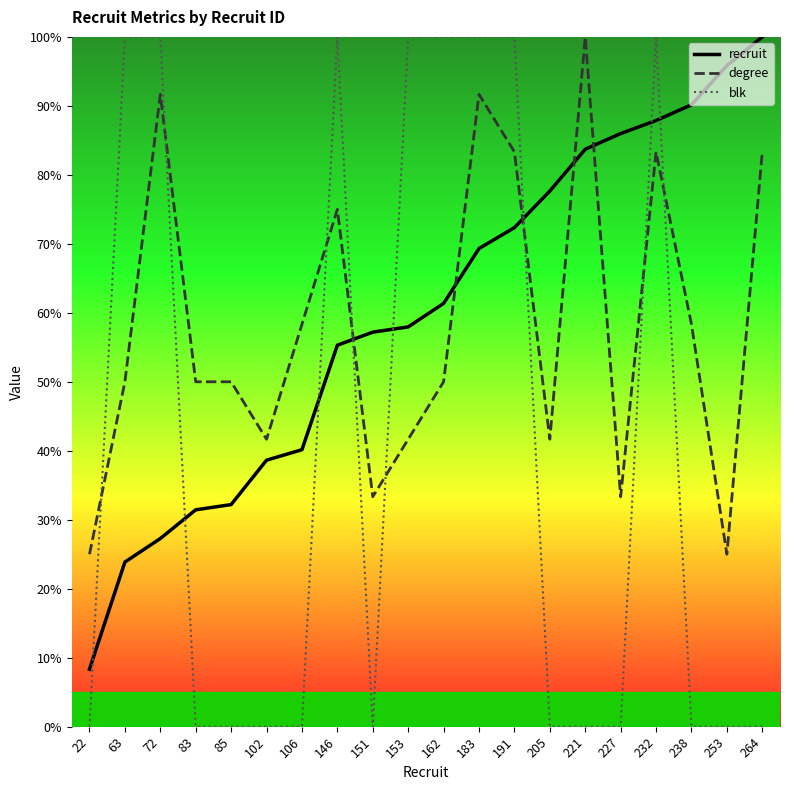

At 146, list the series in order from largest to smallest.

blk, degree, recruit